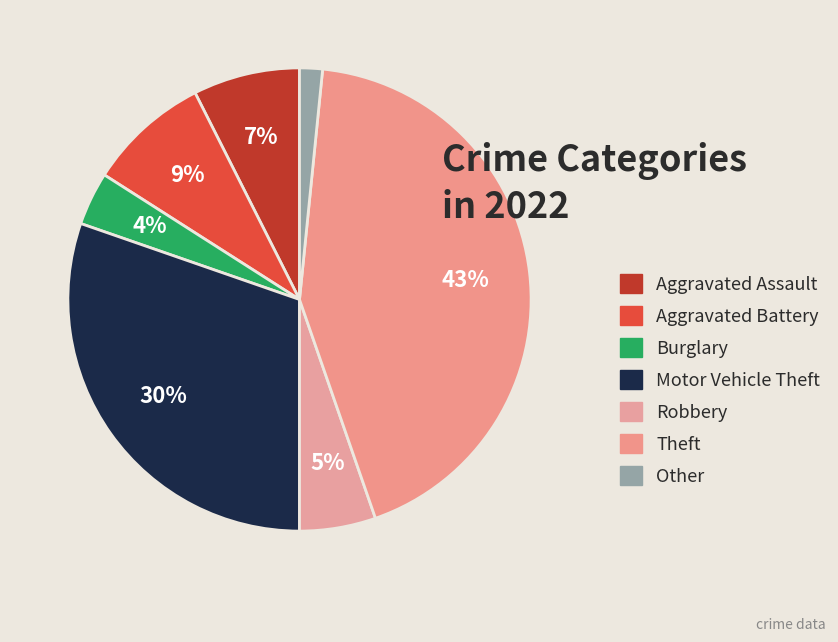

To the nearest percent, what percentage of the pie is Aggravated Battery?

9%